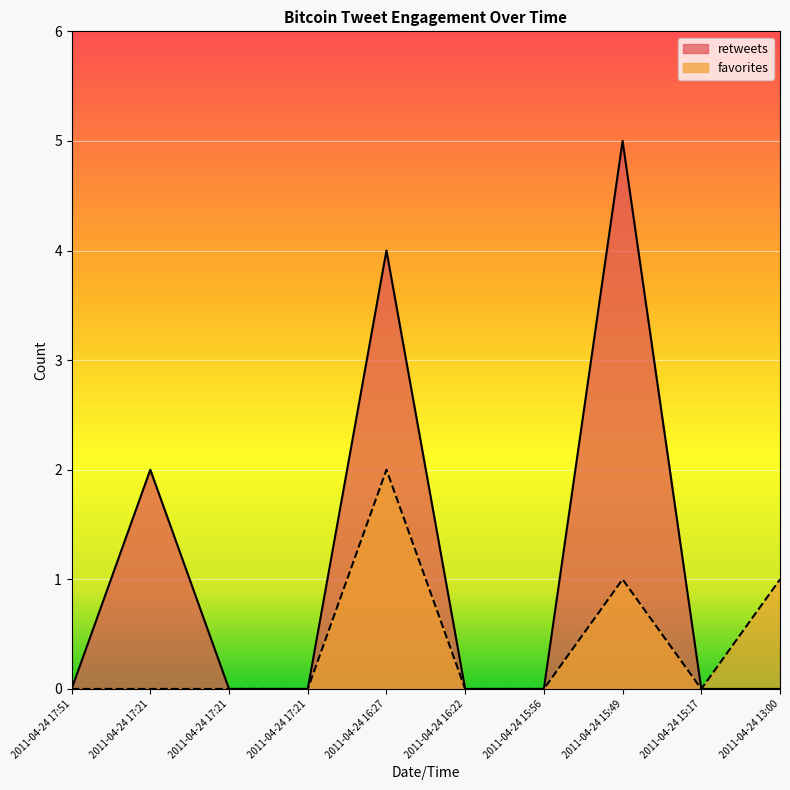

How many interior local peaks does the favorites series have?

2